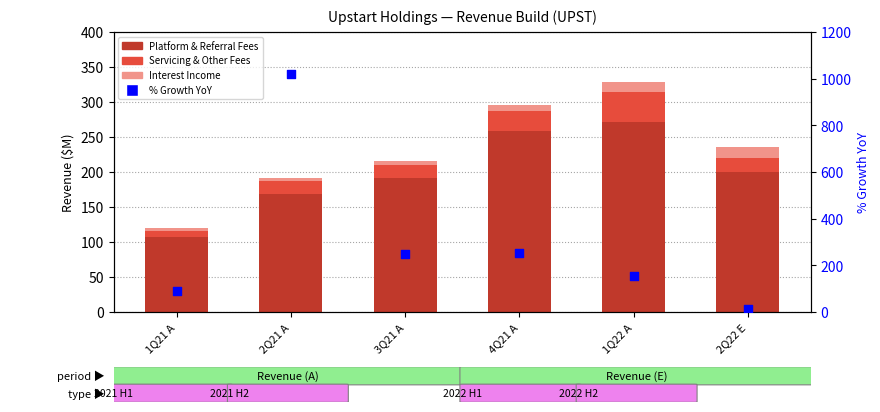

Which series reaches the maximum Y coordinate?

% Growth YoY